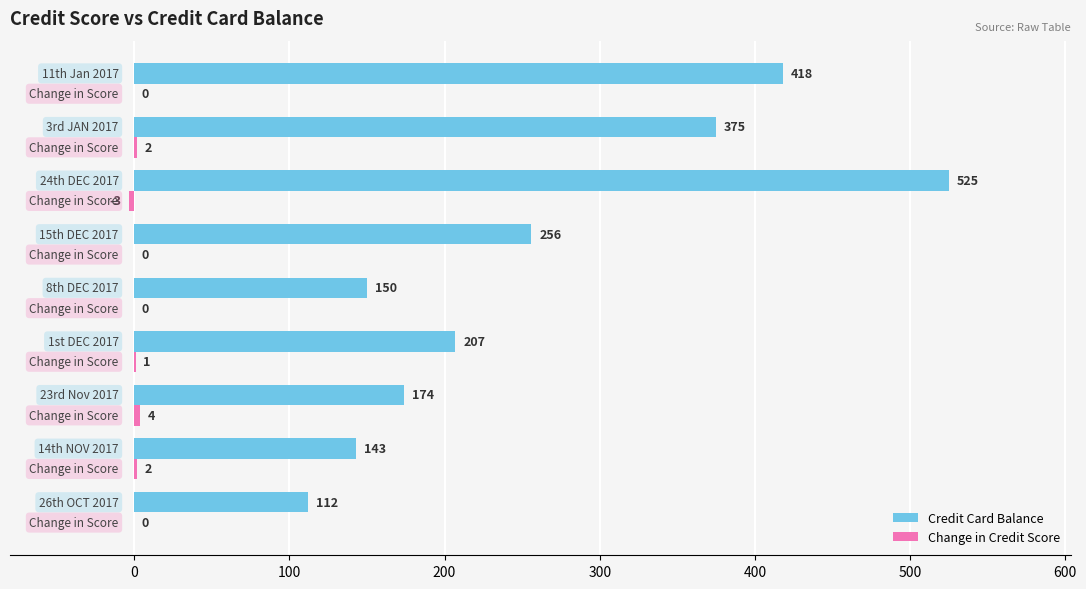

What is the maximum value shown in the chart?

525